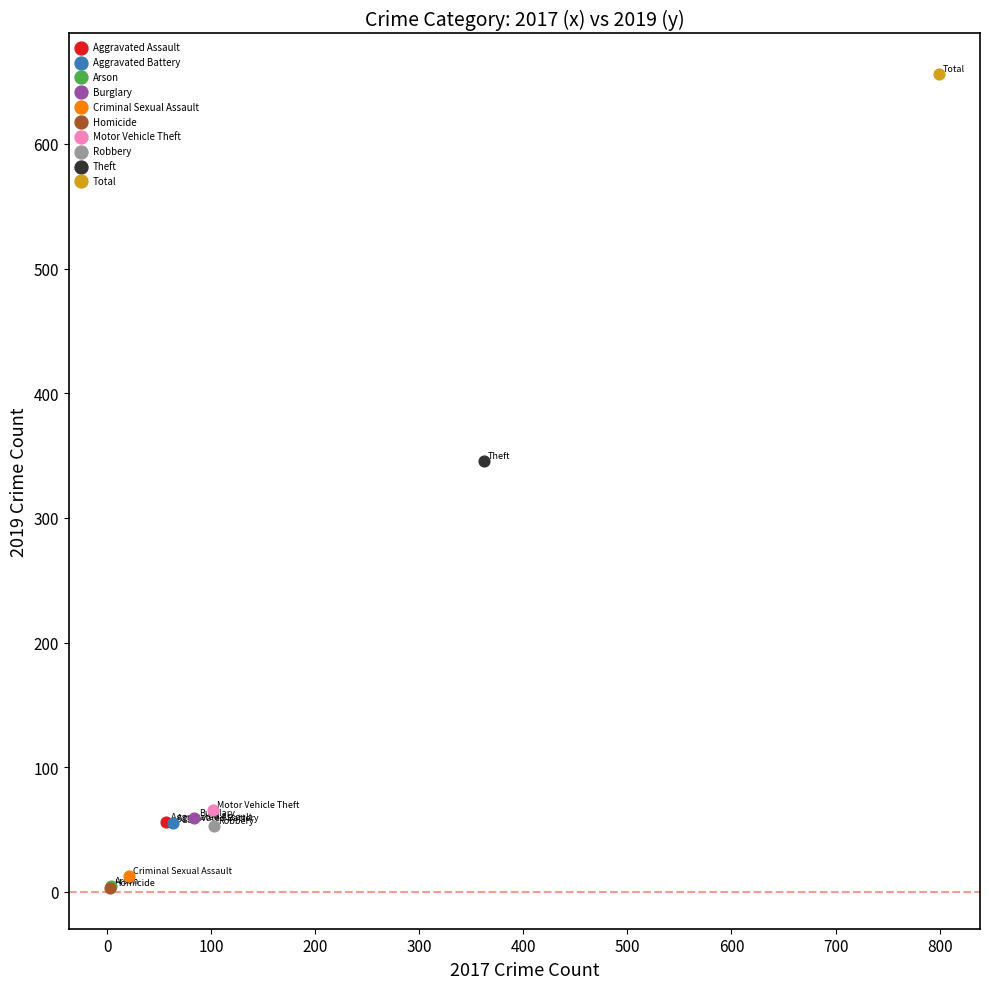

What are all the series names shown in the legend?

Aggravated Assault, Aggravated Battery, Arson, Burglary, Criminal Sexual Assault, Homicide, Motor Vehicle Theft, Robbery, Theft, Total